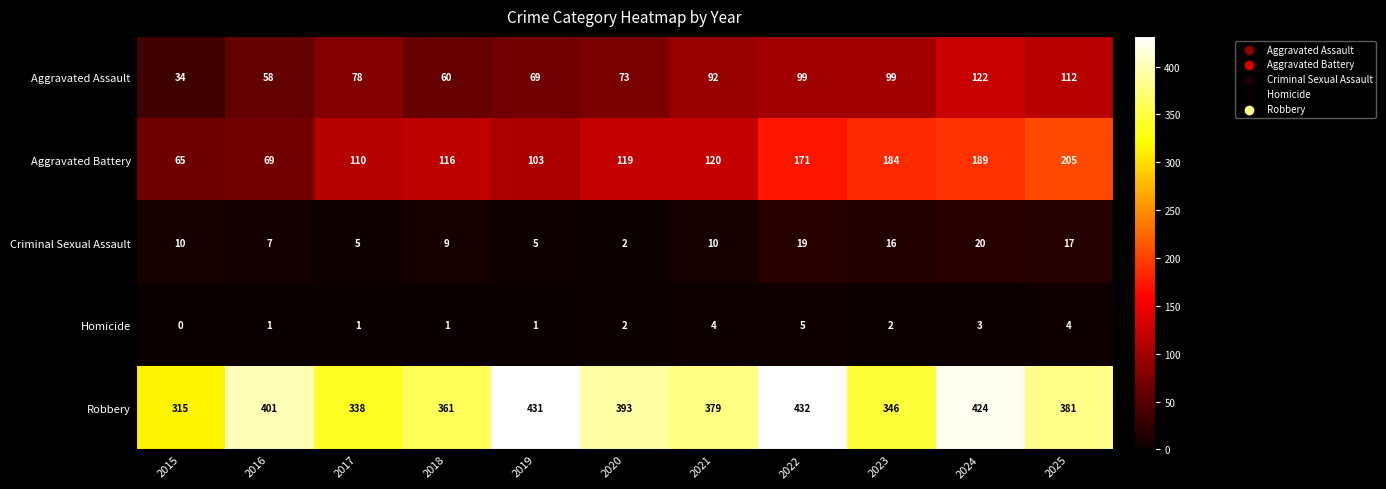

Between 2015 and 2020, which series saw the biggest shift?

Robbery